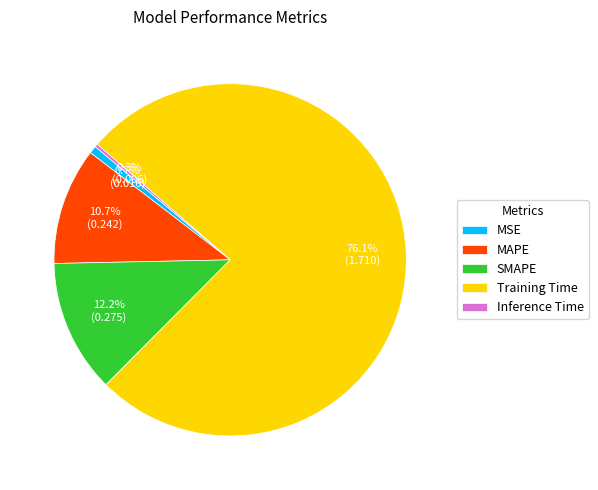

To the nearest percent, what is the combined percentage of MSE and MAPE?

11%